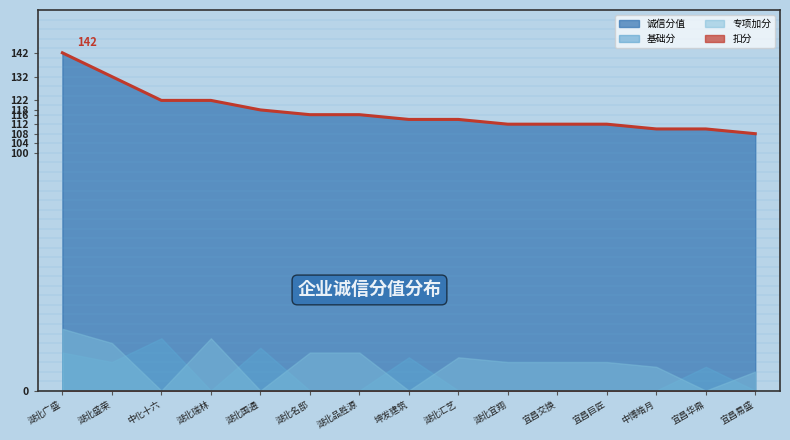

At which label does 专项加分 first exceed 12?

湖北广盛